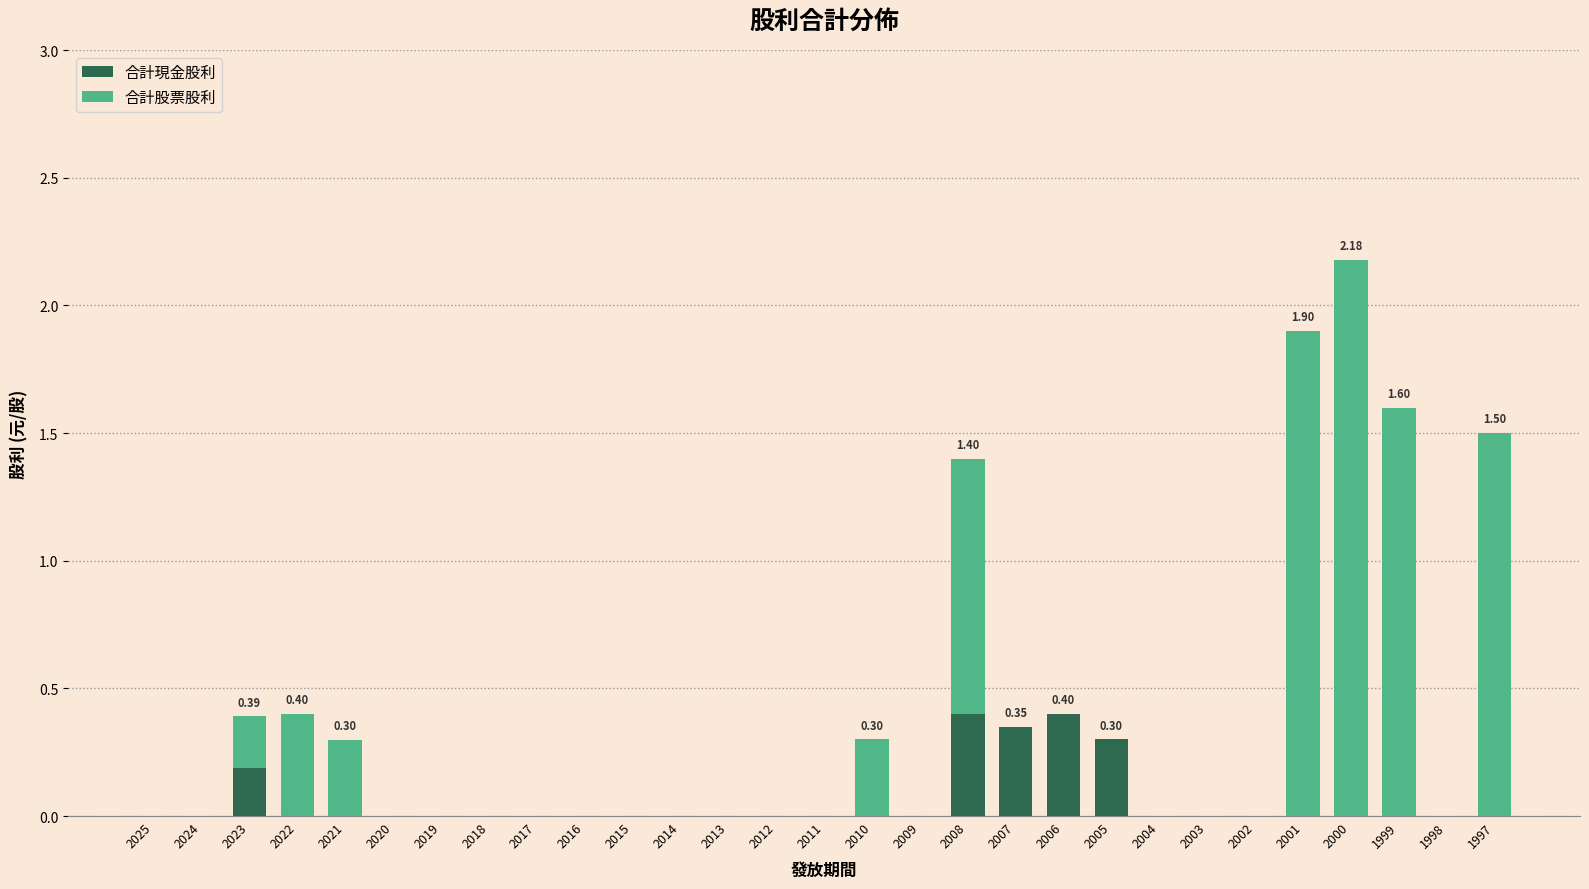

At which category is the sum across all series the highest?

2000